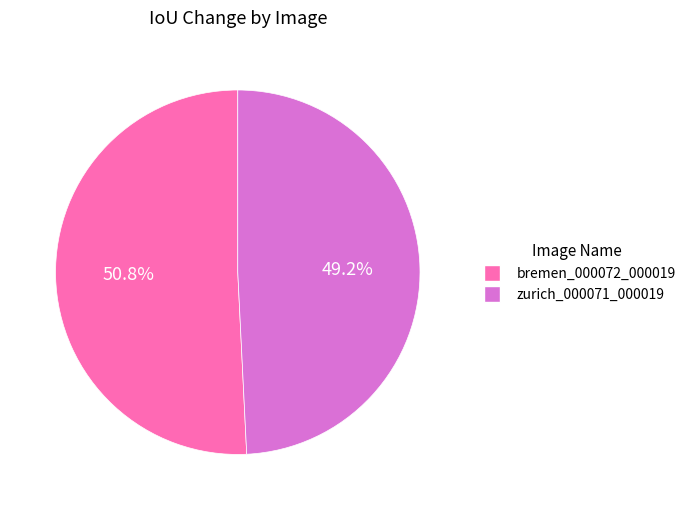

Is there any slice that represents more than half of the pie?

Yes